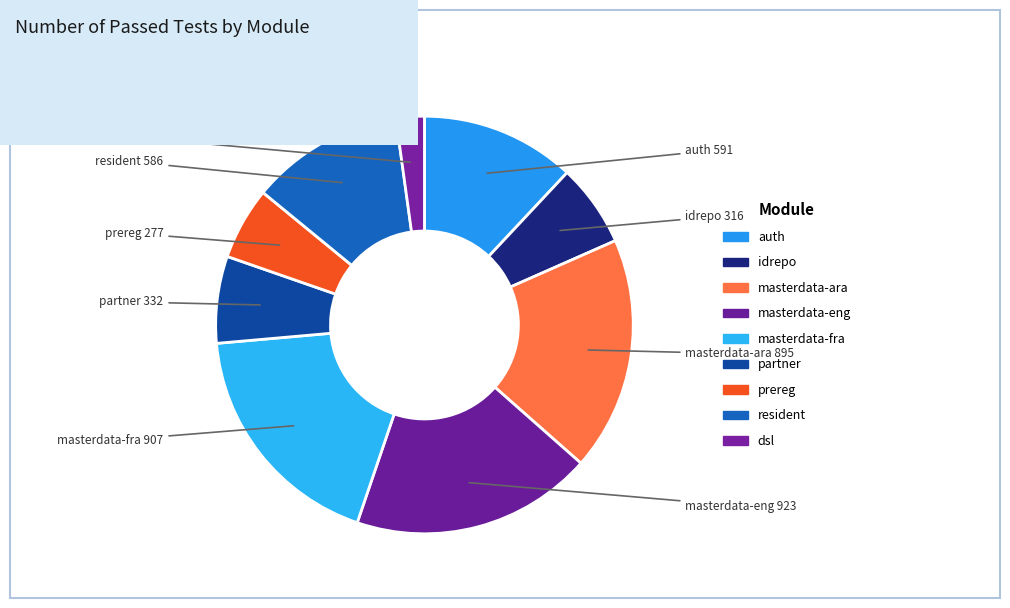

What portion of the pie excludes auth?

88.0%